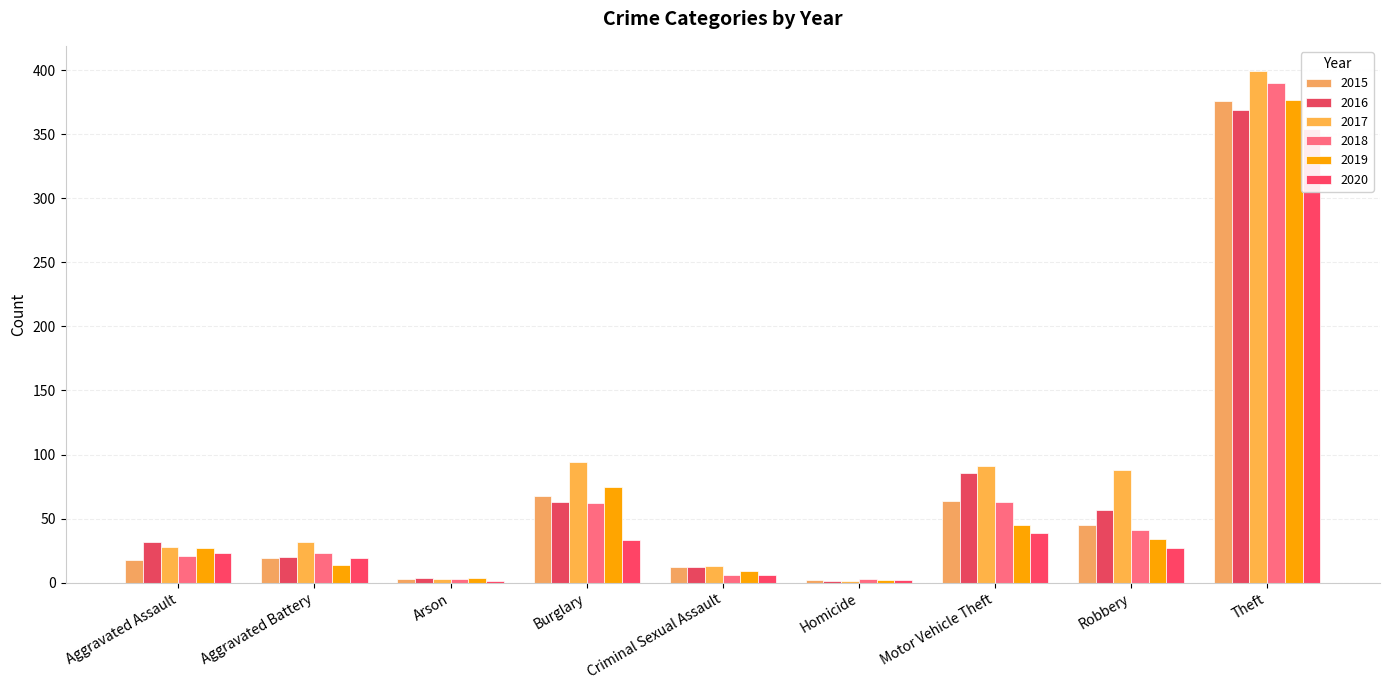

What is the sum of the 2020 values at Motor Vehicle Theft and Aggravated Assault?

62